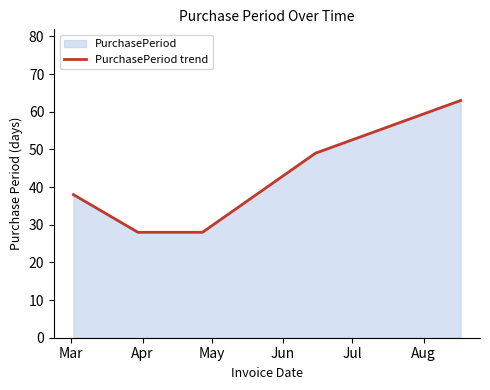

True or false: the data has more than 2 interior local peaks.

False